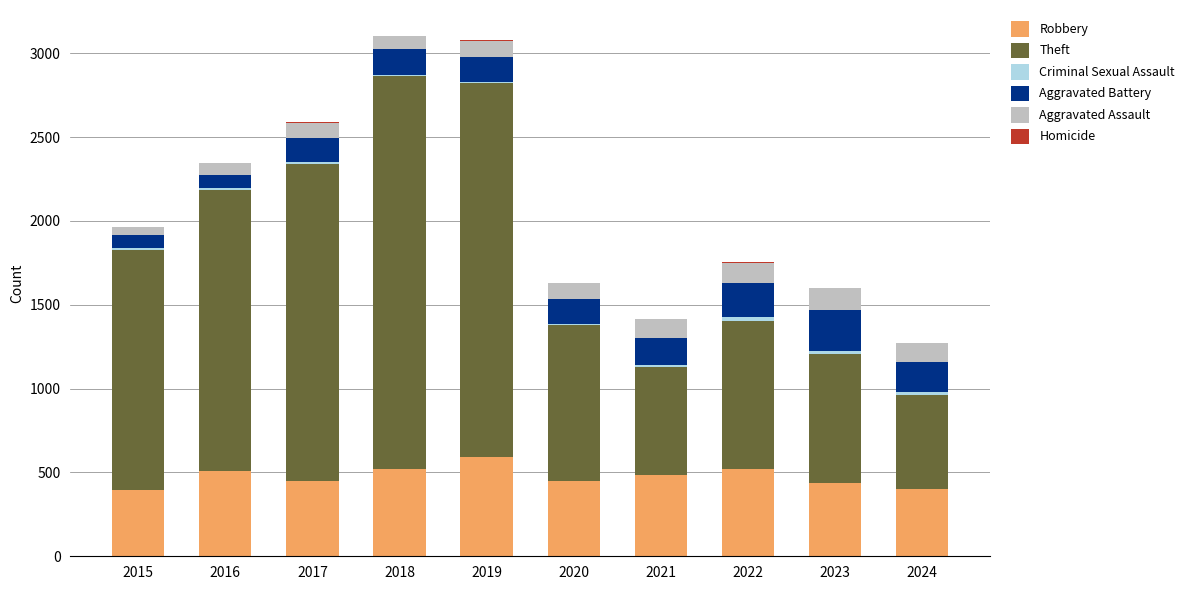

Which category has the highest value in the Robbery series?

2019